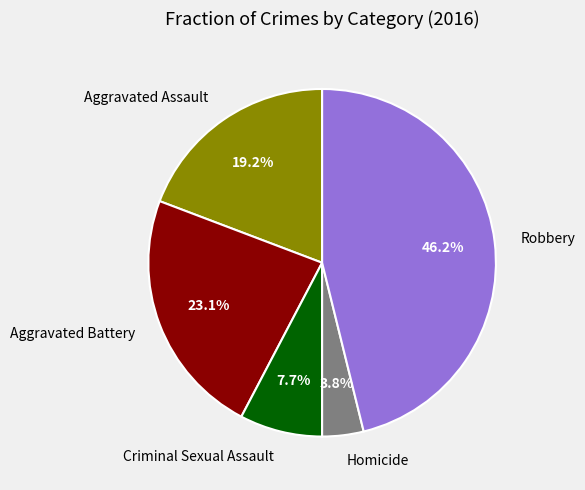

How much of the chart is everything except Criminal Sexual Assault?

92.3%